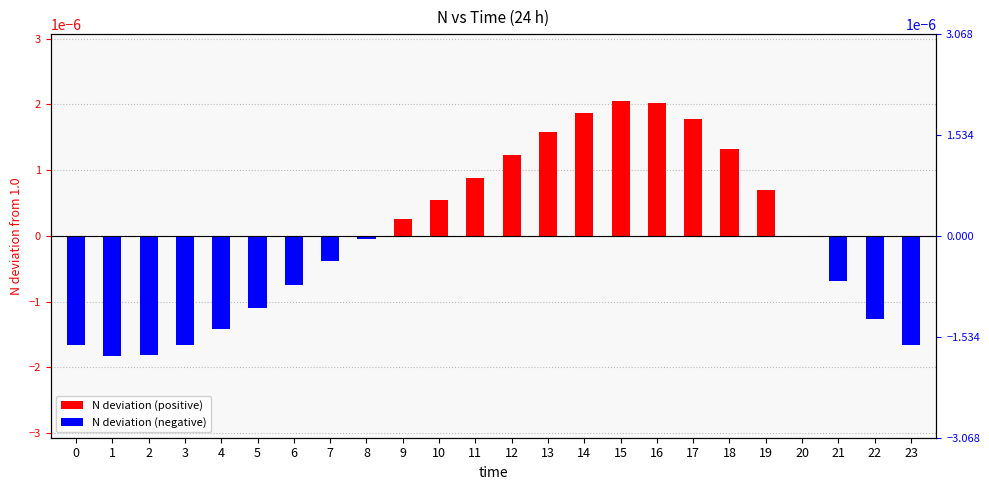

List the labels in order of value, smallest first.

1, 2, 0, 23, 3, 4, 22, 5, 6, 21, 7, 8, 20, 9, 10, 19, 11, 12, 18, 13, 17, 14, 16, 15